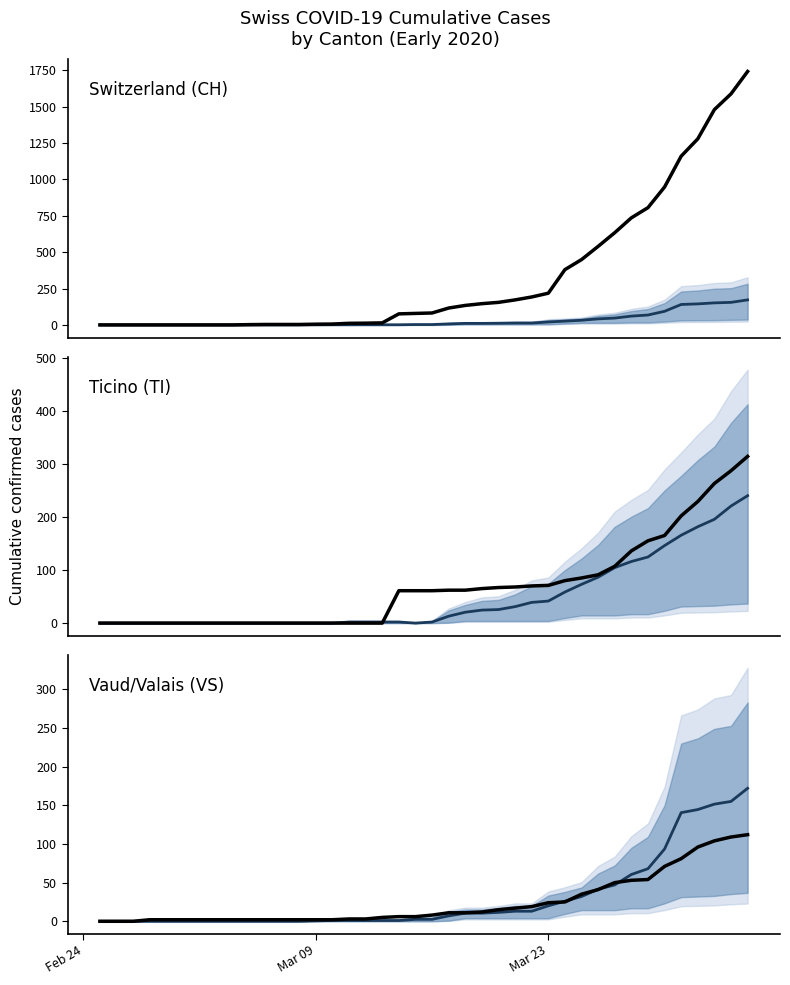

Which series ends up on top after the final intersection of Ticino (TI) and Vaud/Valais (VS)?

Ticino (TI)